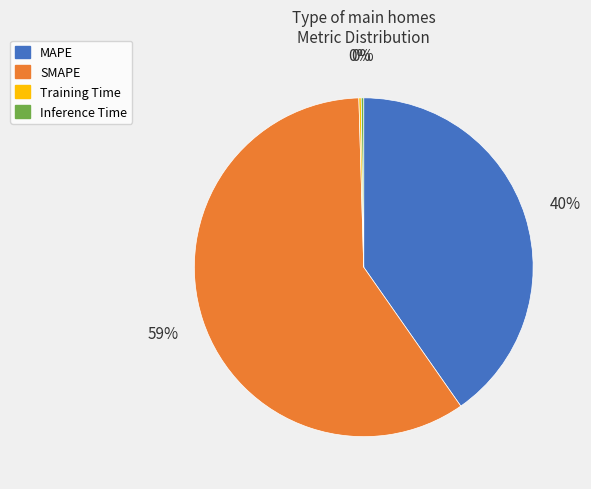

Is it true that MAPE is 40% of the pie?

True